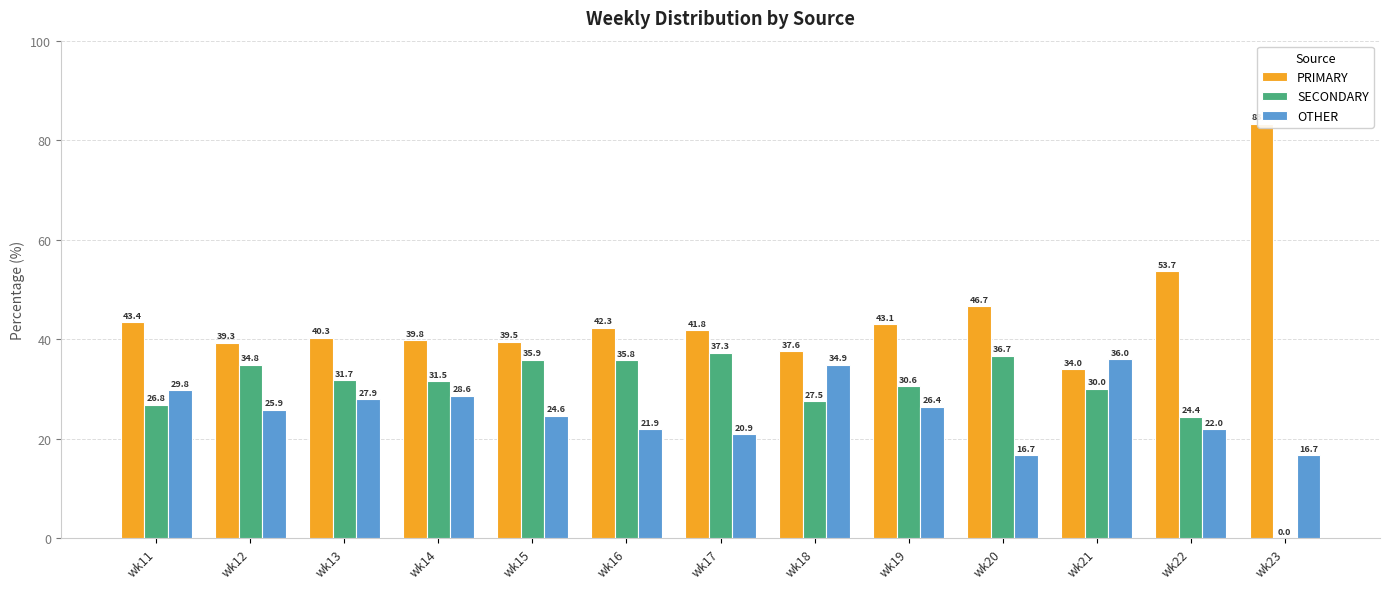

Reading left to right, transcribe all the data shown in this chart.

PRIMARY: 43.4	39.3	40.3	39.8	39.5	42.3	41.8	37.6	43.1	46.7	34.0	53.7	83.3
SECONDARY: 26.8	34.8	31.7	31.5	35.9	35.8	37.3	27.5	30.6	36.7	30.0	24.4	0.0
OTHER: 29.8	25.9	27.9	28.6	24.6	21.9	20.9	34.9	26.4	16.7	36.0	22.0	16.7